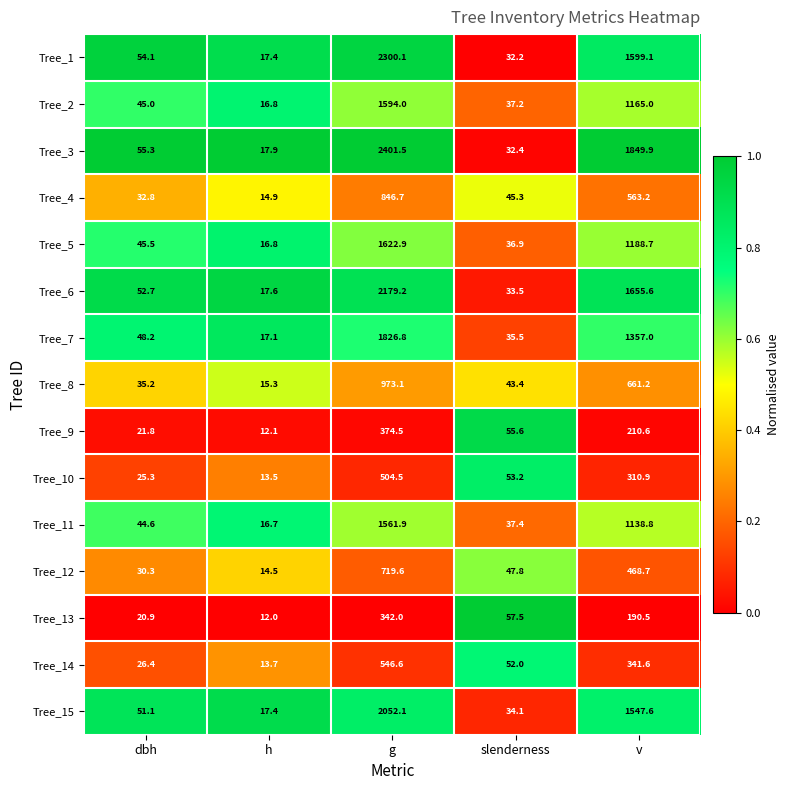

The Tree_10 series shows 9.8 at dbh. True or false?

False